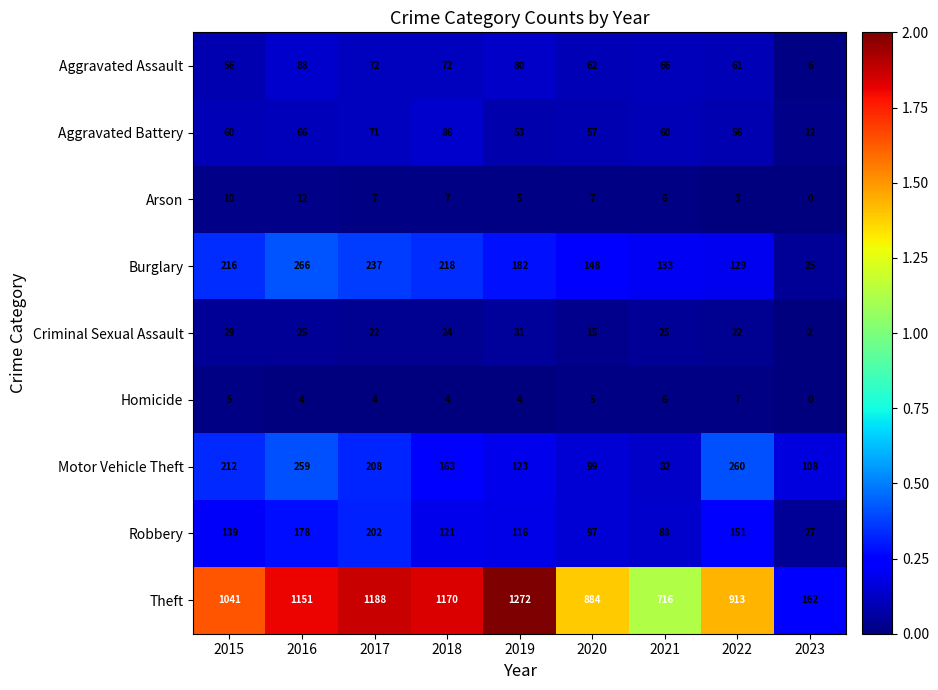

True or false: Criminal Sexual Assault has a value of 22 at 2022.

True